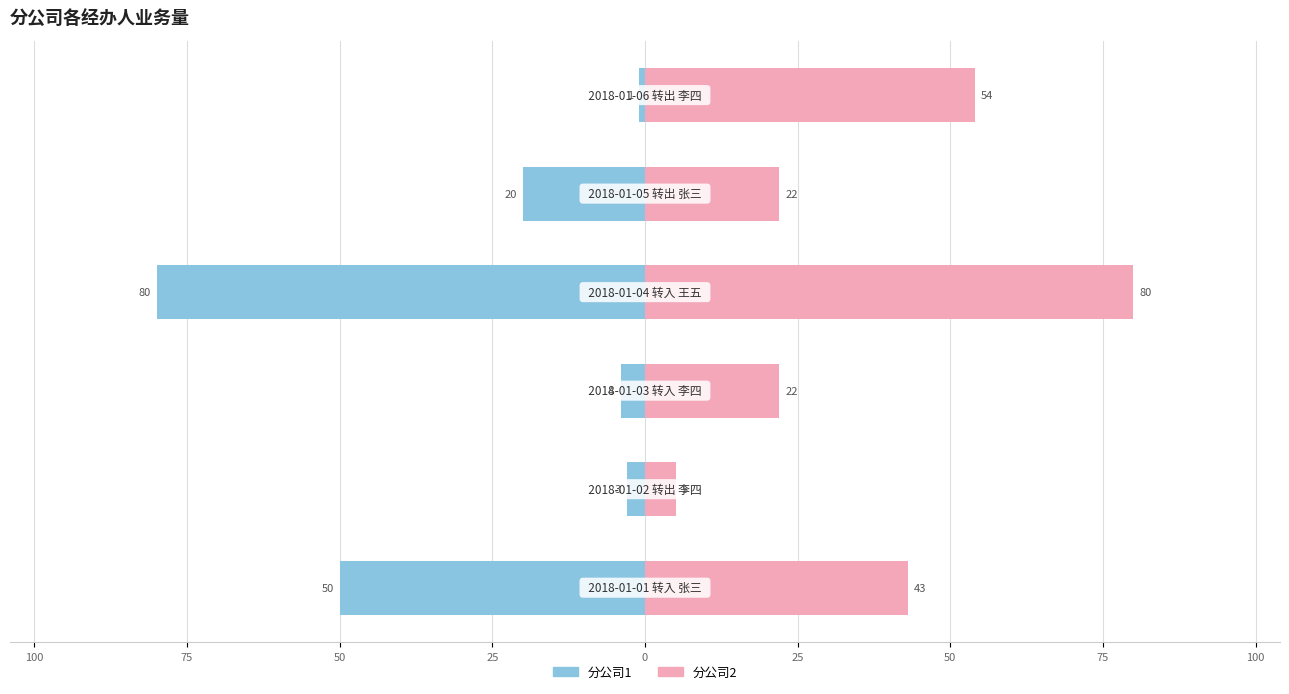

Which series has the largest total across all categories?

分公司2